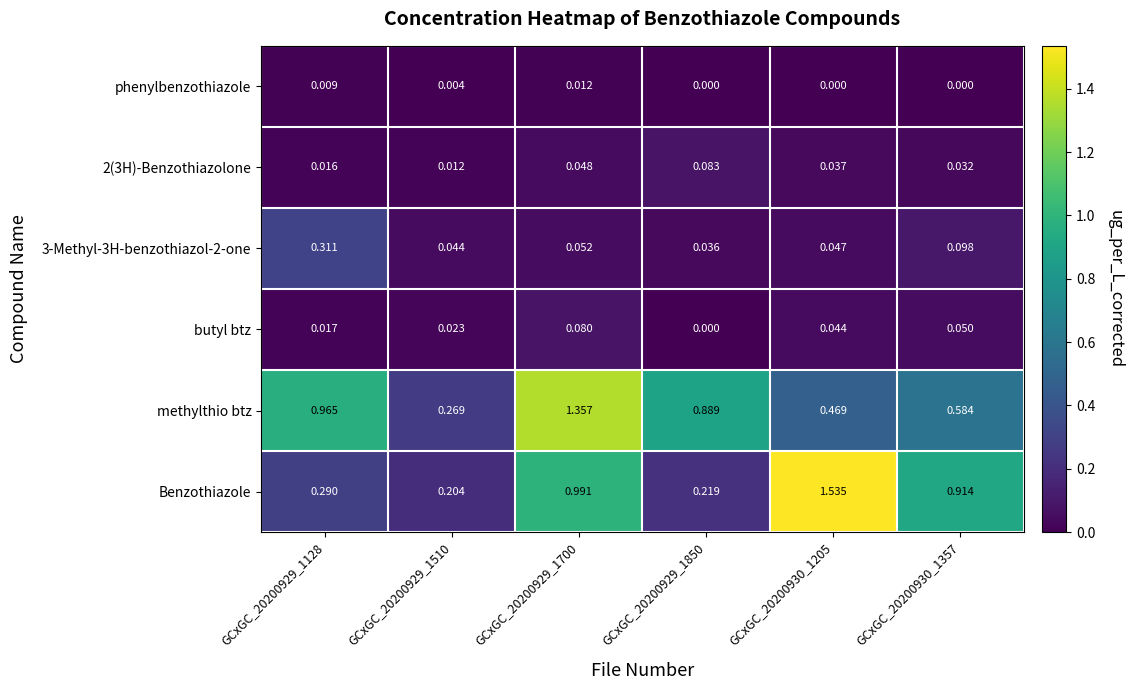

Which series has the largest range (max minus min)?

Benzothiazole